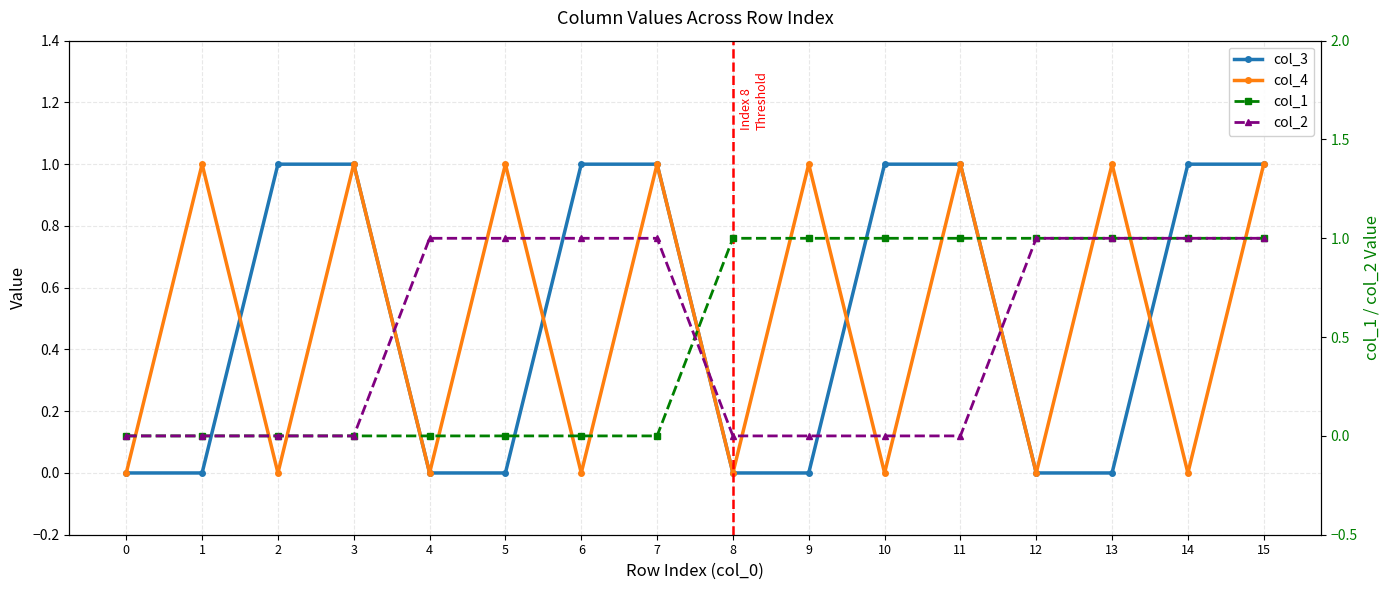

Reading left to right, what are all the values shown in this chart?

col_3: 0	0	1	1	0	0	1	1	0	0	1	1	0	0	1	1
col_4: 0	1	0	1	0	1	0	1	0	1	0	1	0	1	0	1
col_1: 0	0	0	0	0	0	0	0	1	1	1	1	1	1	1	1
col_2: 0	0	0	0	1	1	1	1	0	0	0	0	1	1	1	1